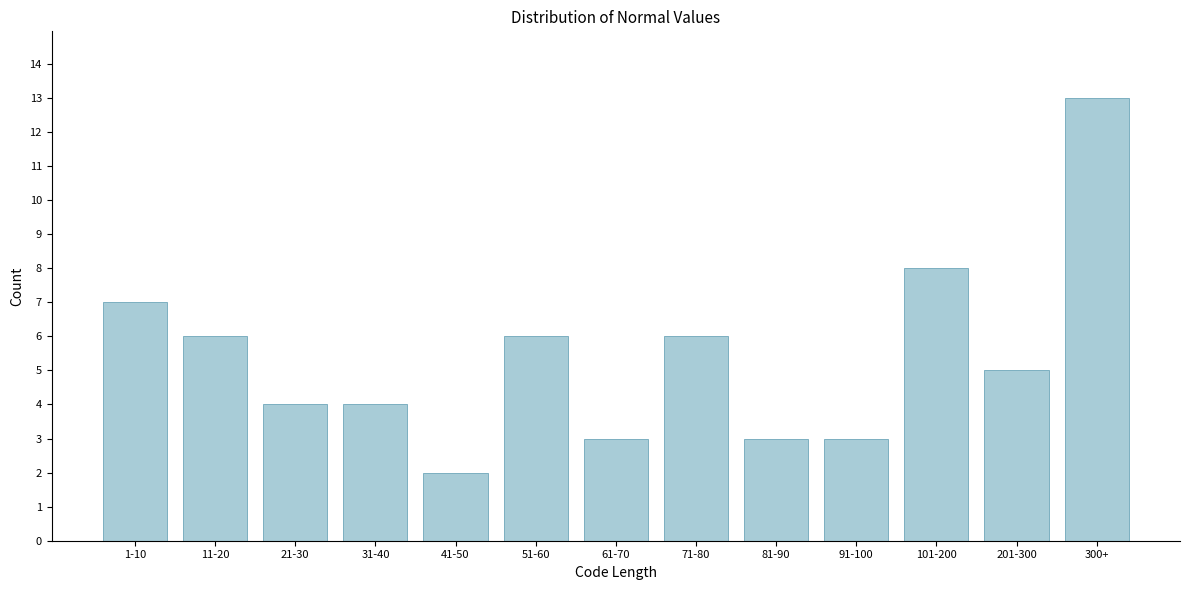

Reading left to right, list all the values displayed in this chart.

1-10=7	11-20=6	21-30=4	31-40=4	41-50=2	51-60=6	61-70=3	71-80=6	81-90=3	91-100=3	101-200=8	201-300=5	300+=13